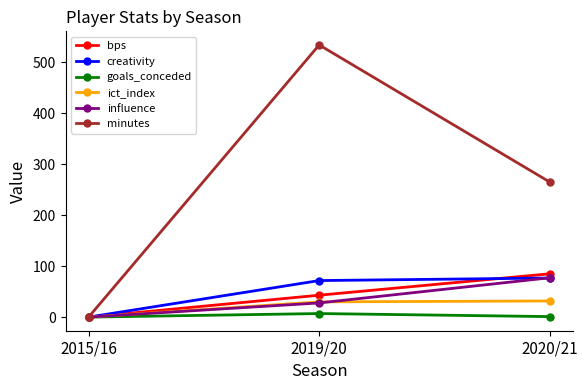

What are all the series names shown in the legend?

bps, creativity, goals_conceded, ict_index, influence, minutes